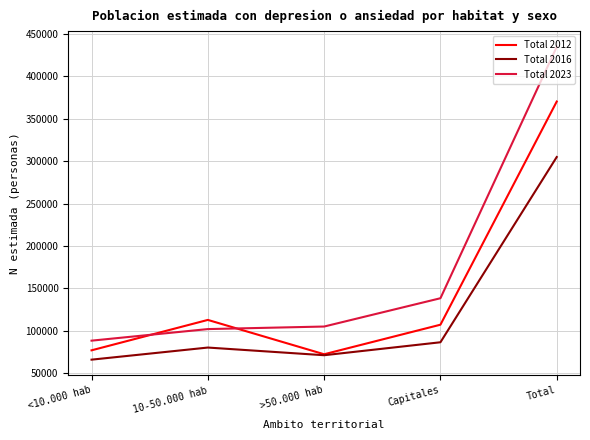

Between which two adjacent categories do Total 2012 and Total 2023 first intersect?

<10.000 hab and 10-50.000 hab